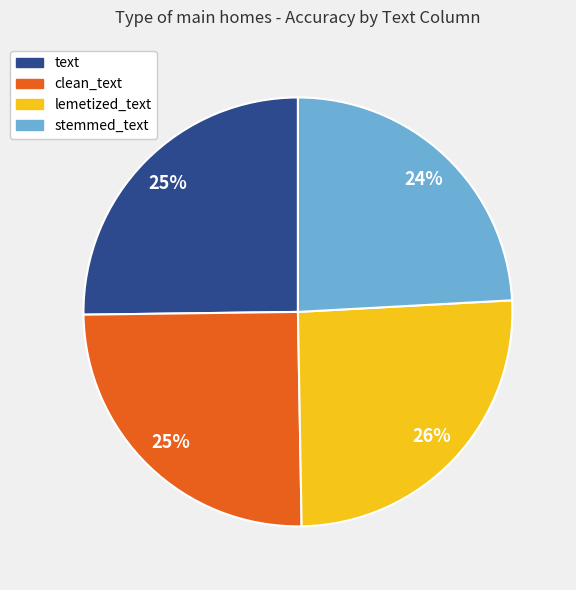

Does lemetized_text represent more than half of the total?

No